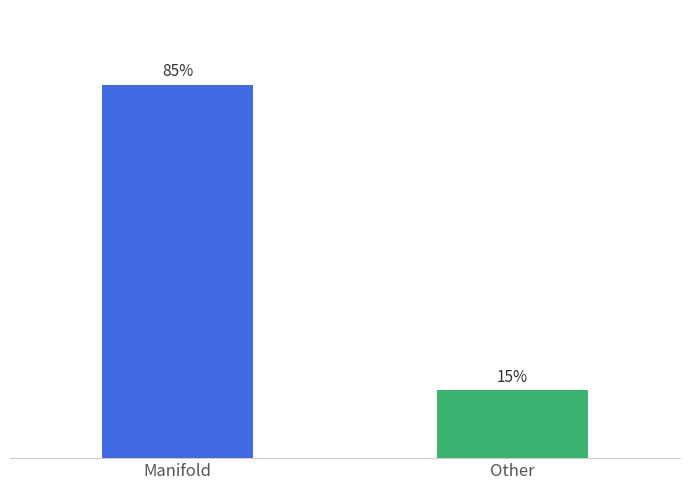

Does the chart contain any negative values?

No